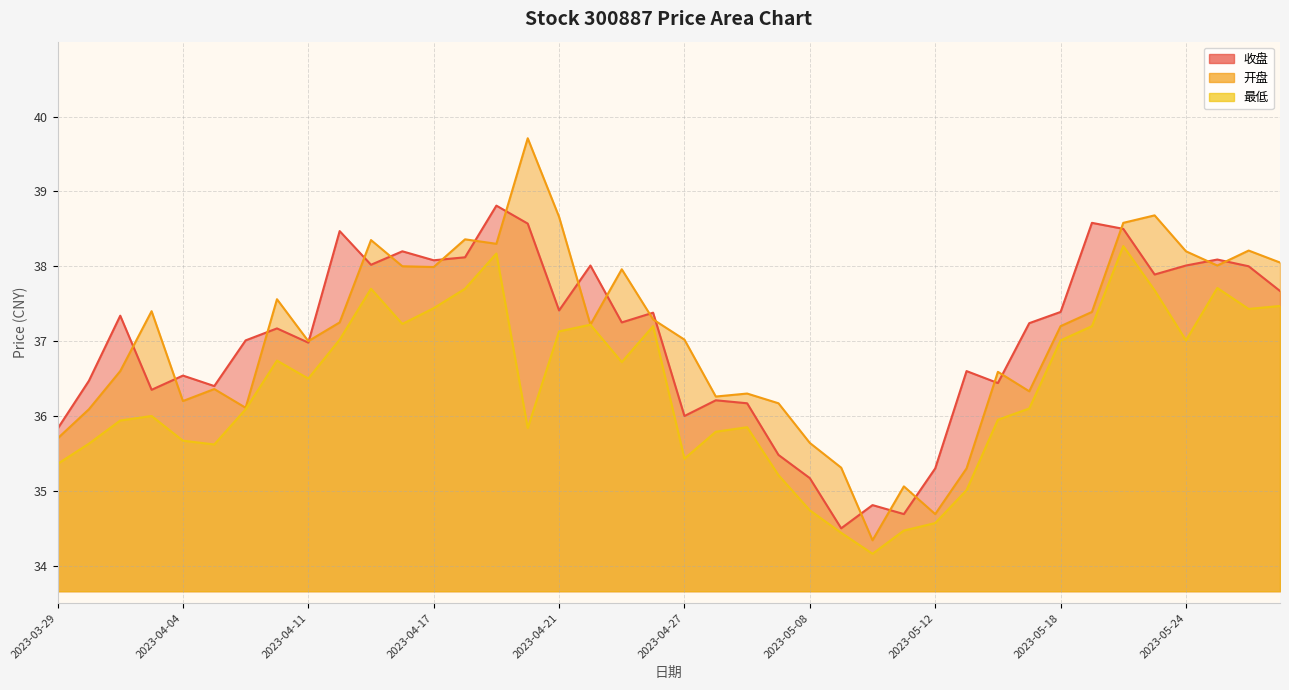

Read the 收盘 value at 2023-04-11.

37.0